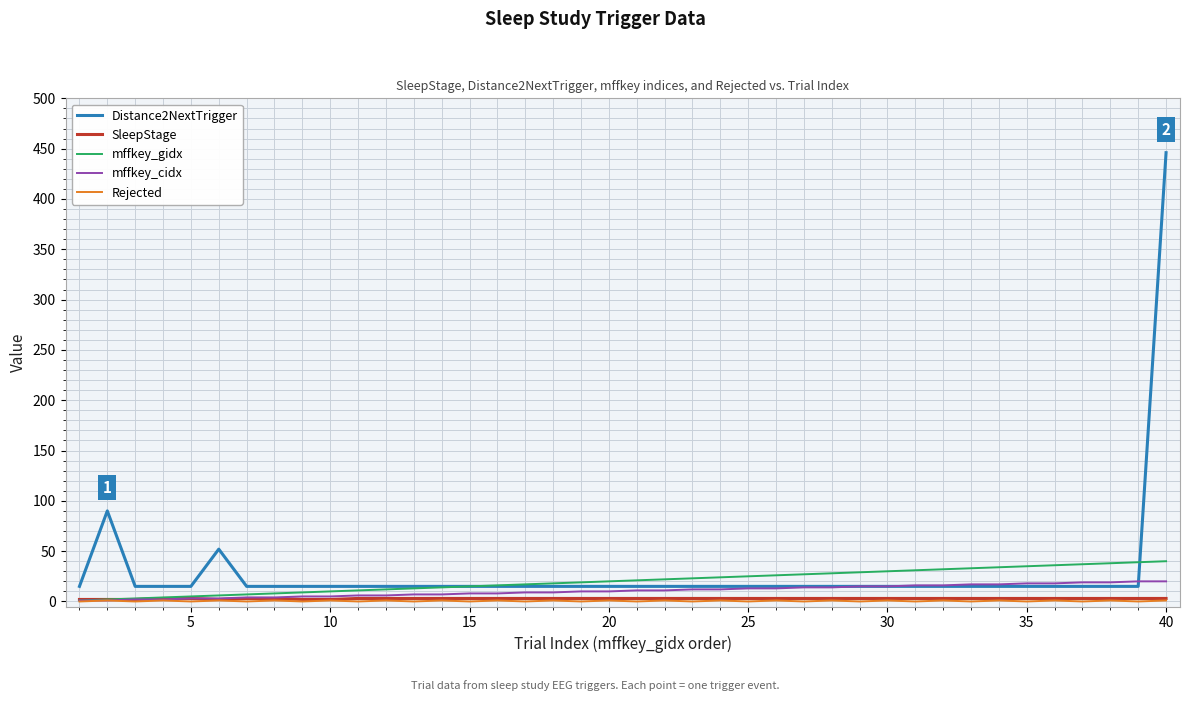

What is the average value of the Distance2NextTrigger series?

29